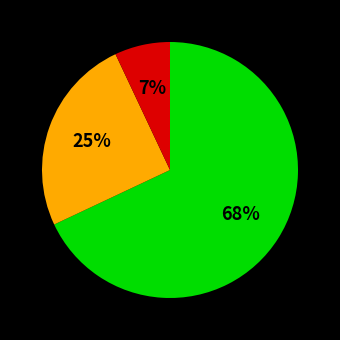

To the nearest percent, what is the average slice percentage?

33%